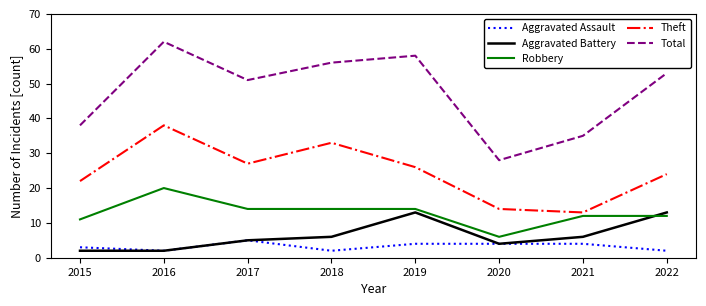

True or false: Aggravated Battery and Total intersect in this chart.

False